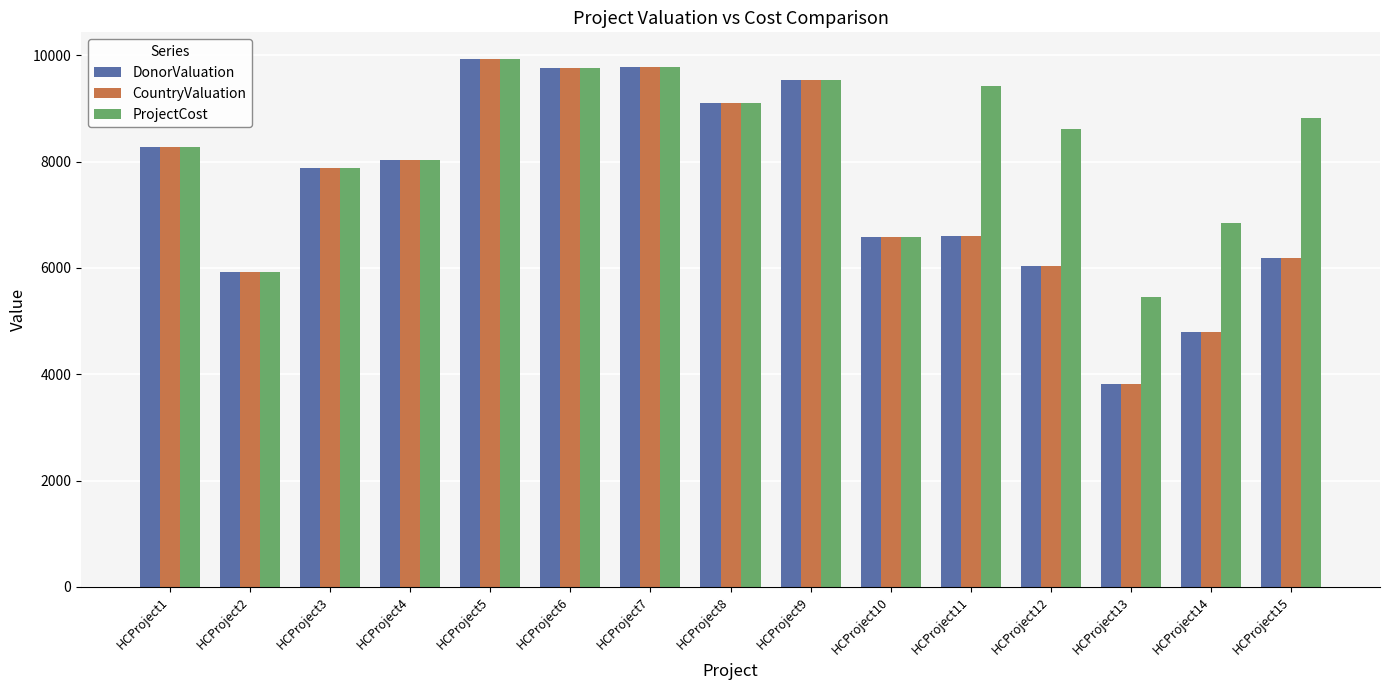

Which series has the largest total across all categories?

ProjectCost